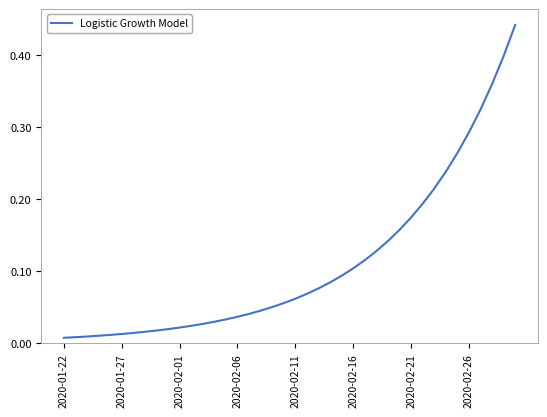

True or false: there are more than 2 points higher than both neighbors.

False